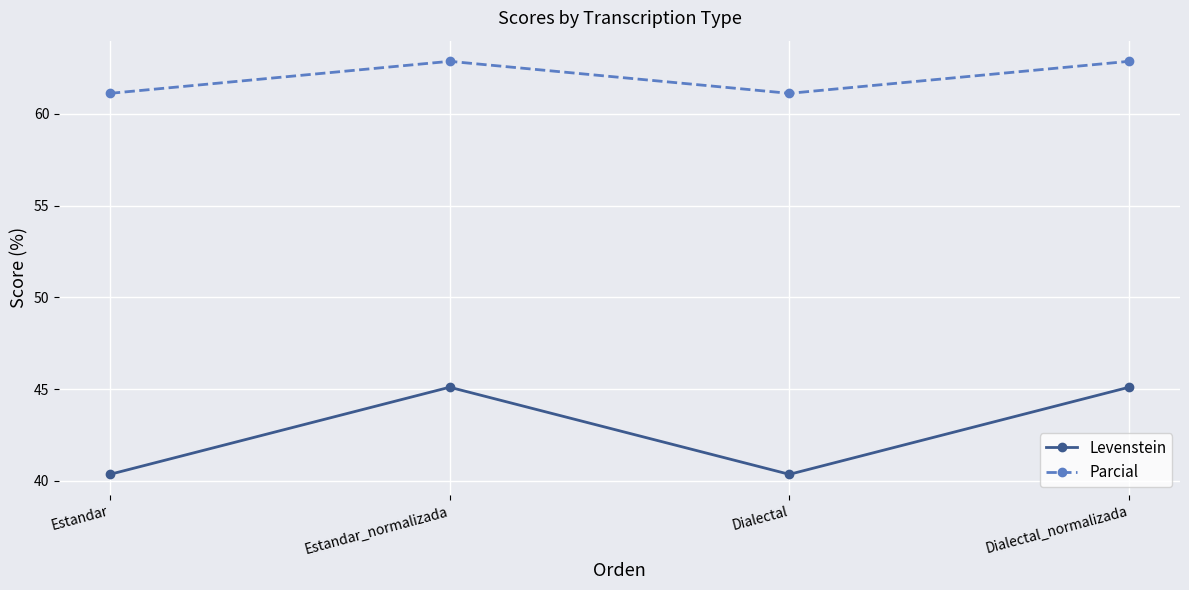

What is the value of the Parcial point at the 3rd from the left?

61.1